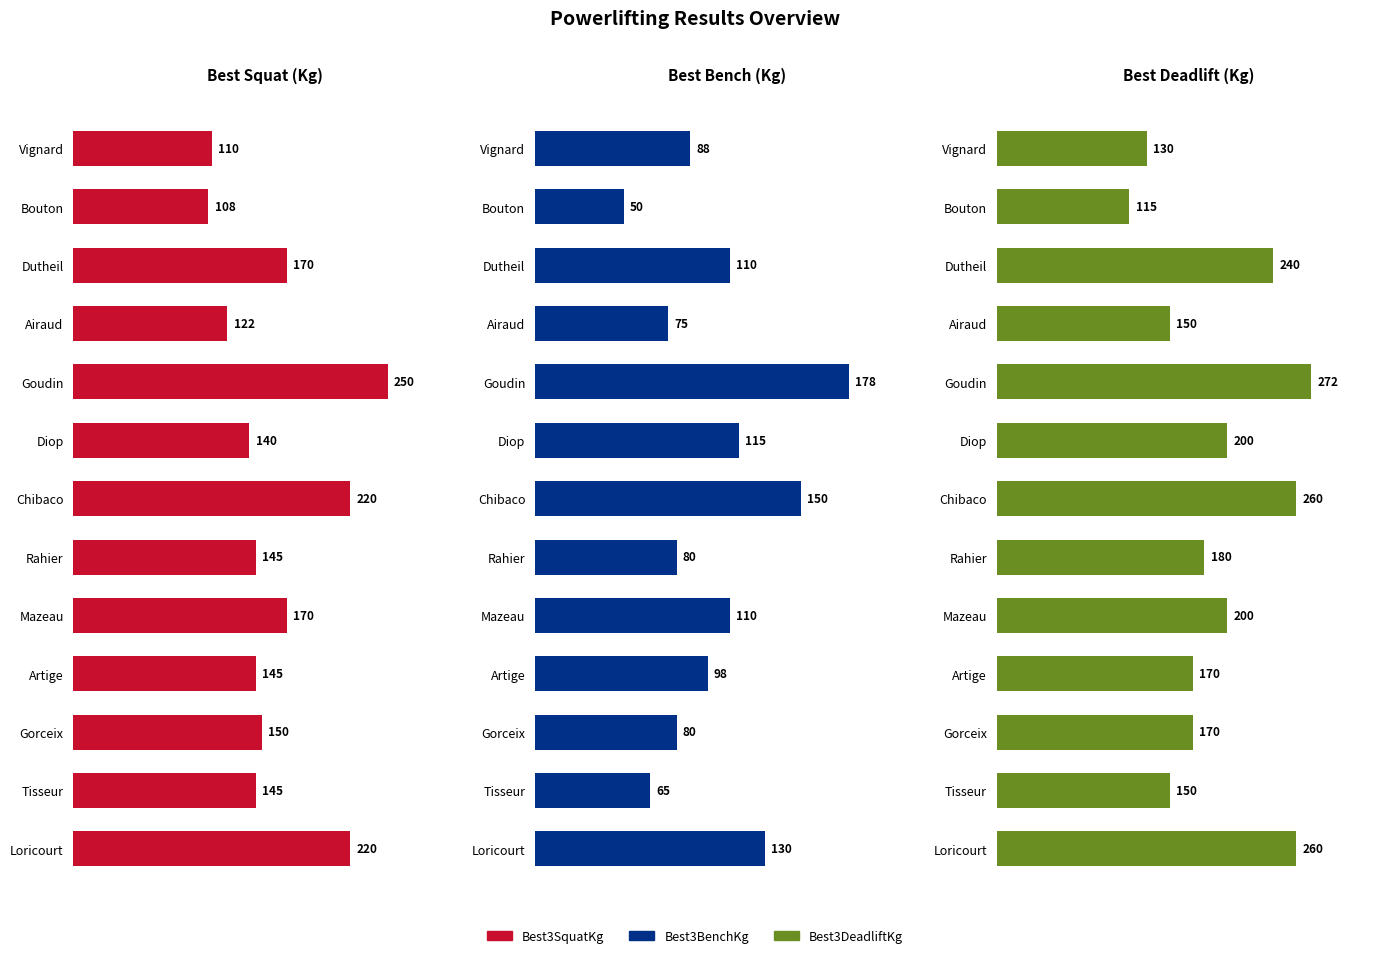

The value of Best3BenchKg at Gorceix is 80.0. True or false?

True